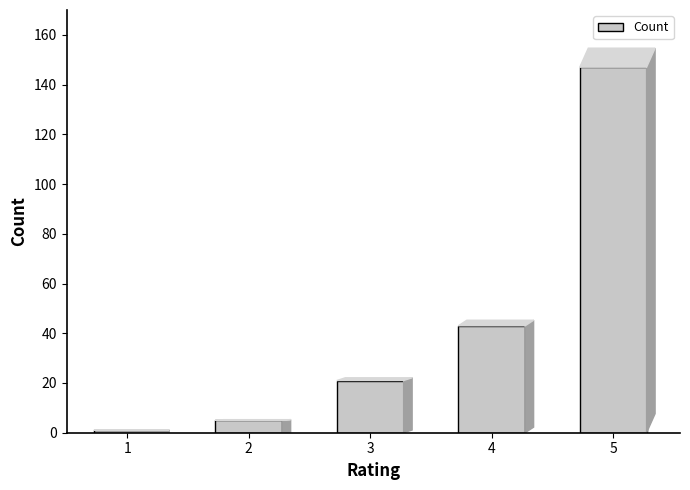

What is the ratio of the value at 1 to the value at 2?

0.2